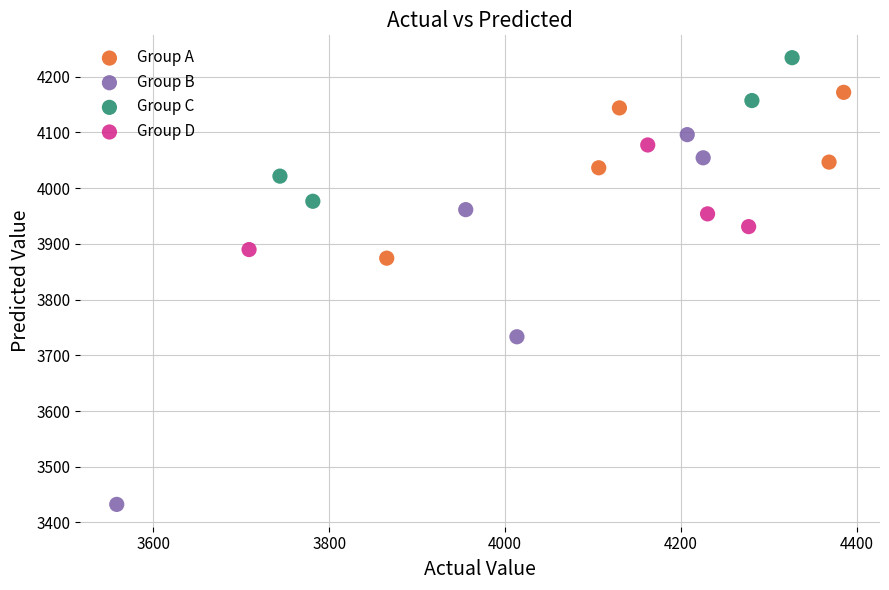

Which series contains the highest Y value?

Group C